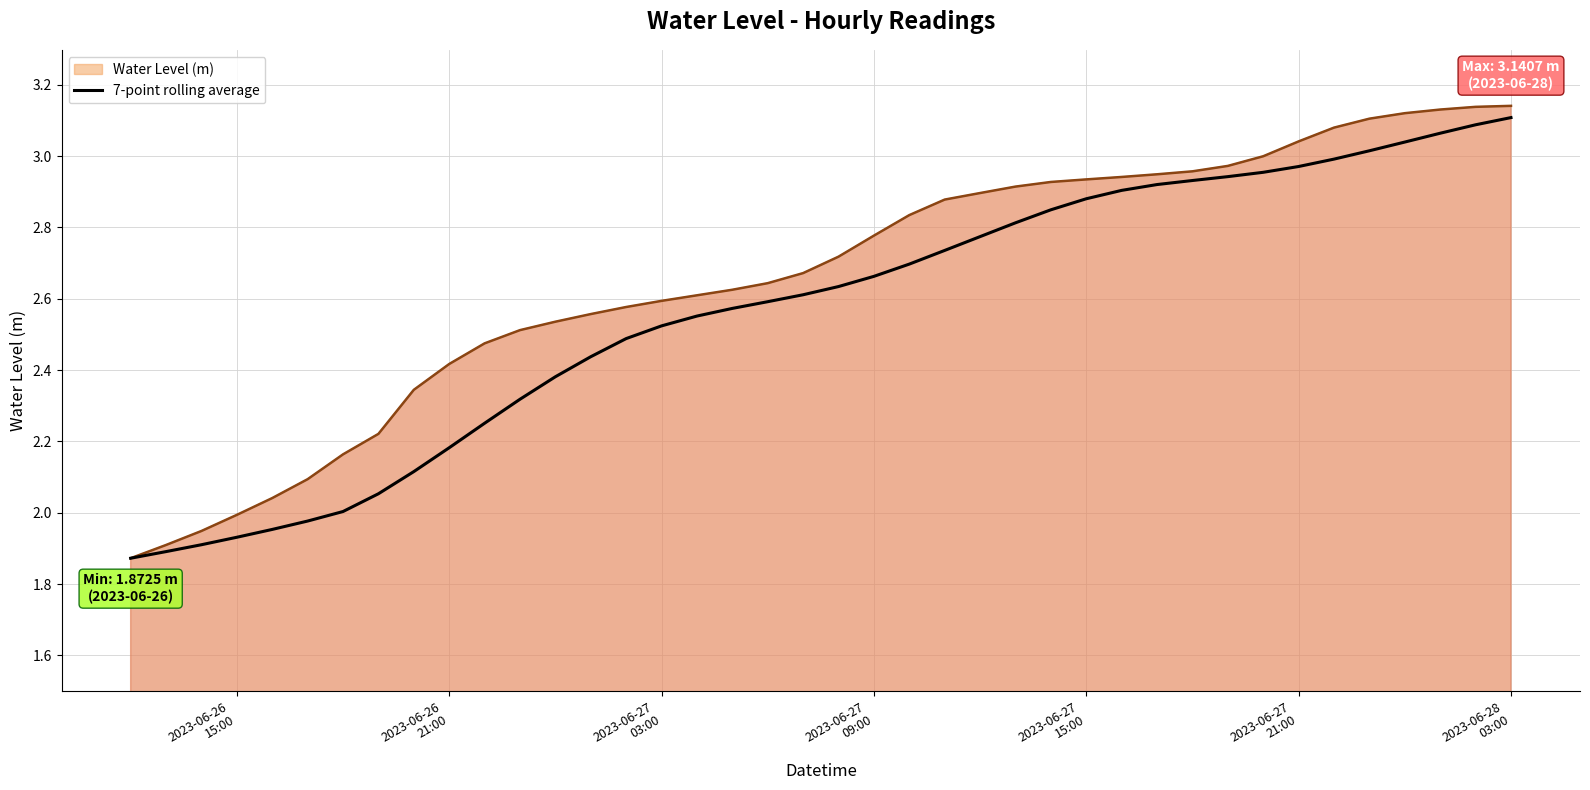

Rank the series by their average value, from lowest to highest.

7-point rolling average, Water Level (m)